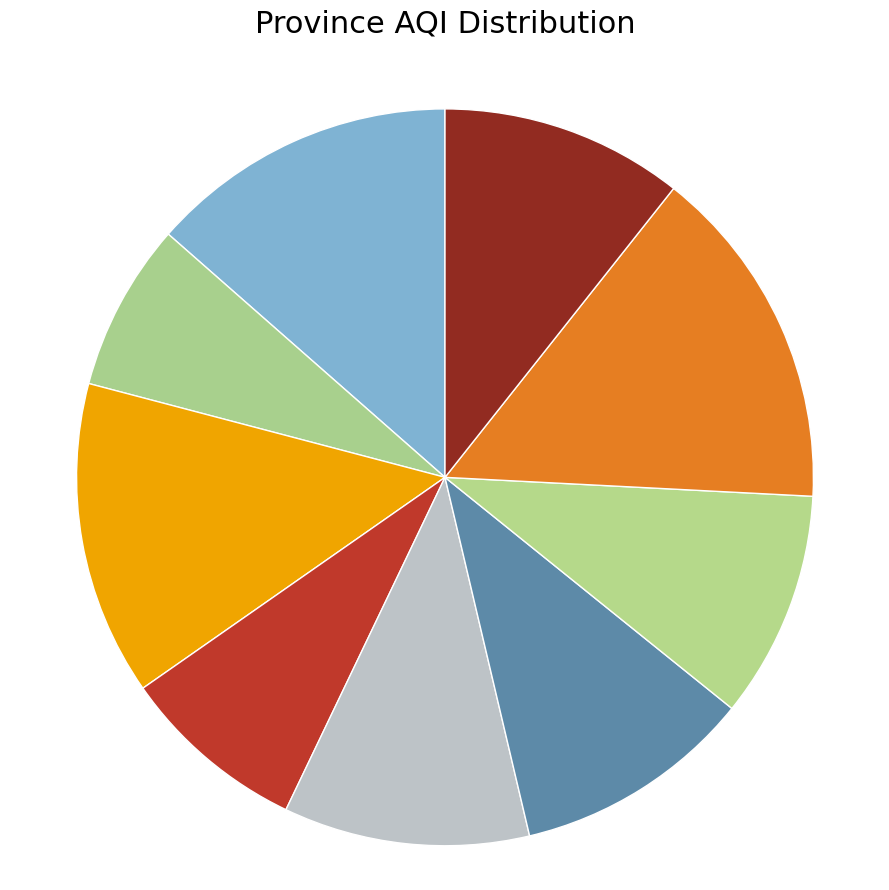

Count the number of slices in the pie.

9